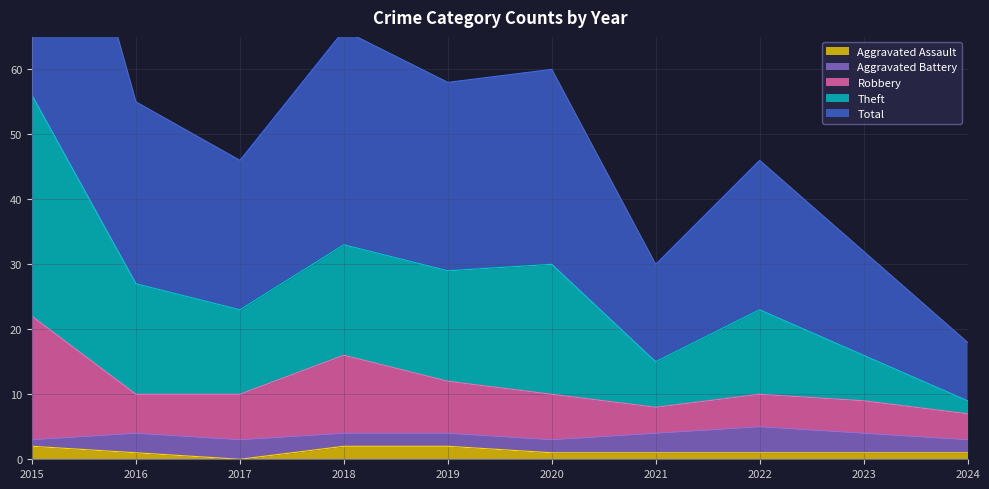

Where does the Total series first go above 27?

2015